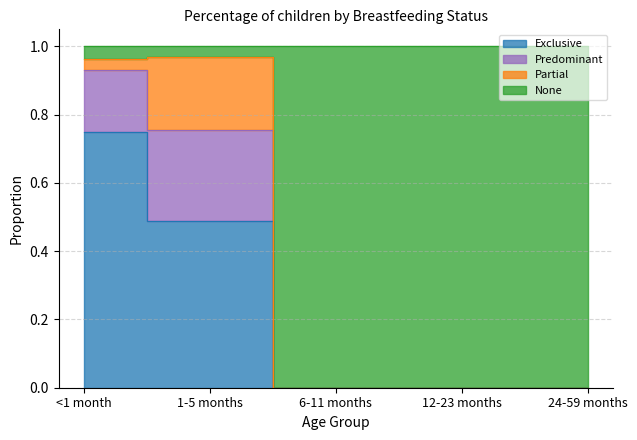

True or false: Exclusive and None cross at least once.

False